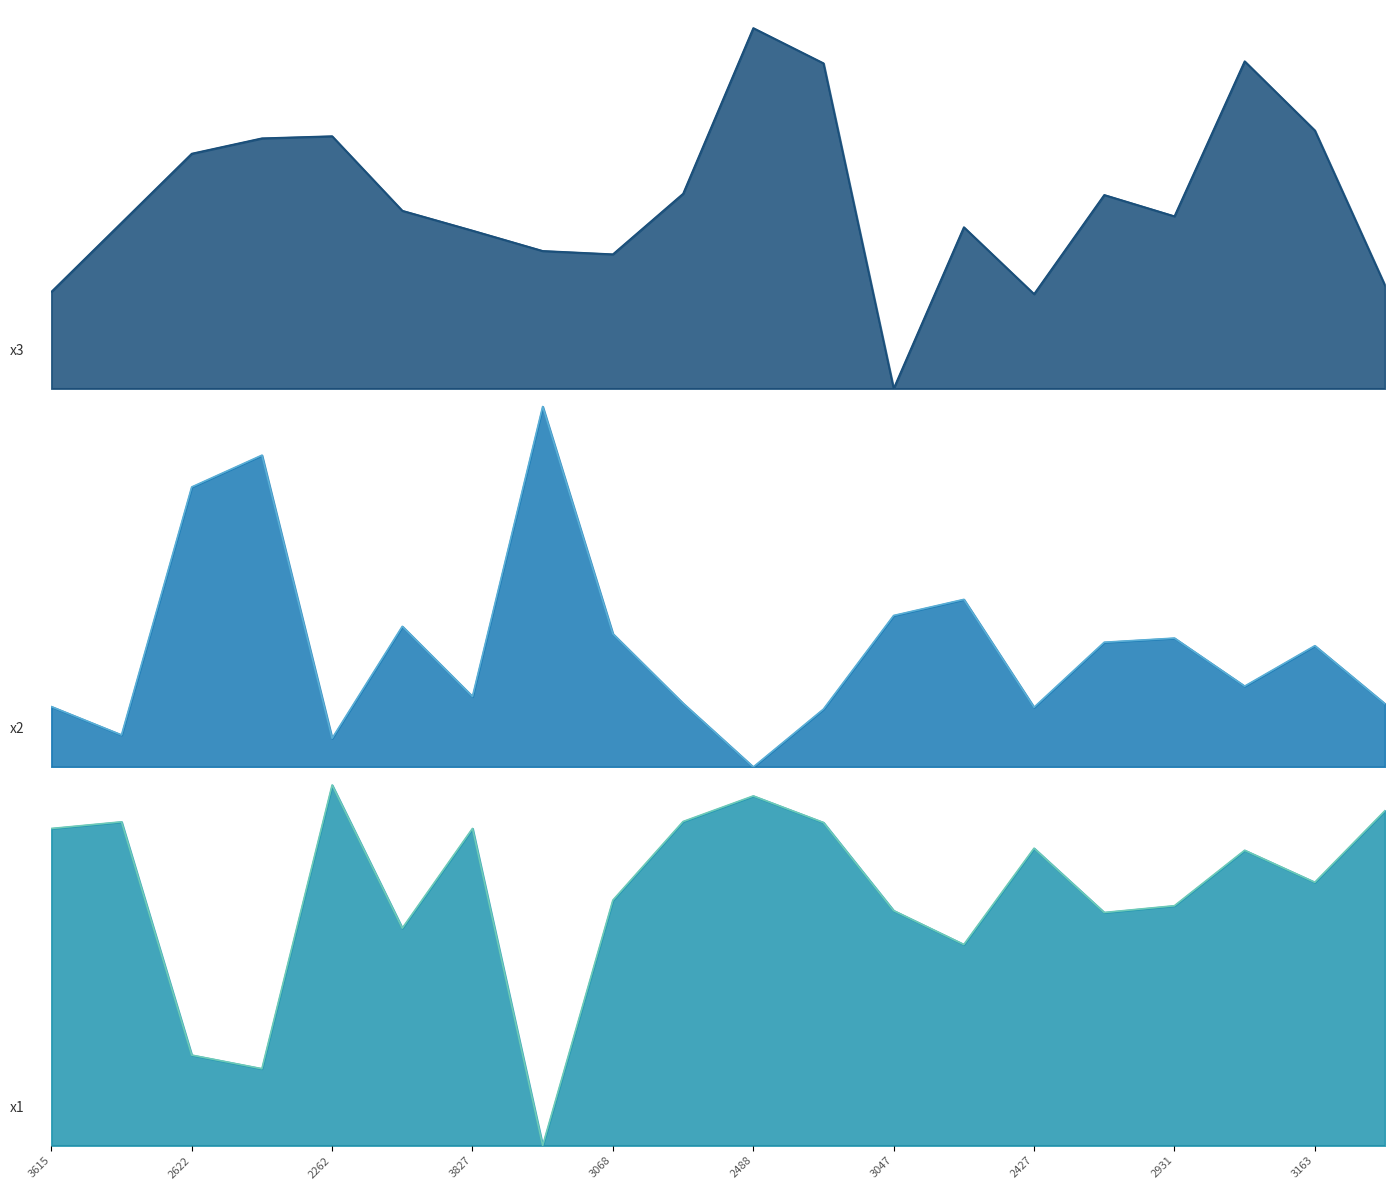

Does the chart display data point markers on the line(s)?

No